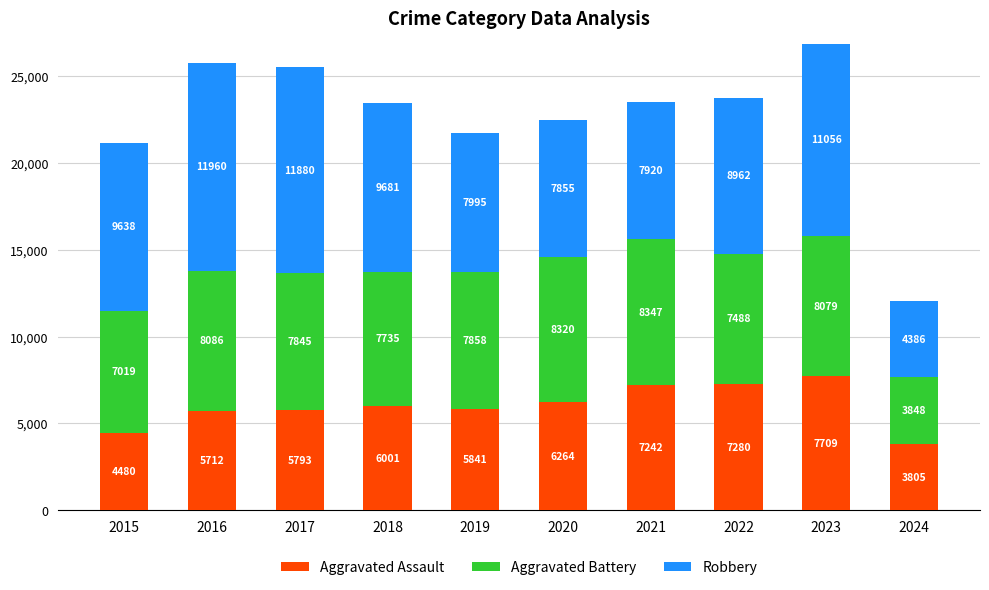

The Aggravated Assault series shows 1241 at 2018. True or false?

False